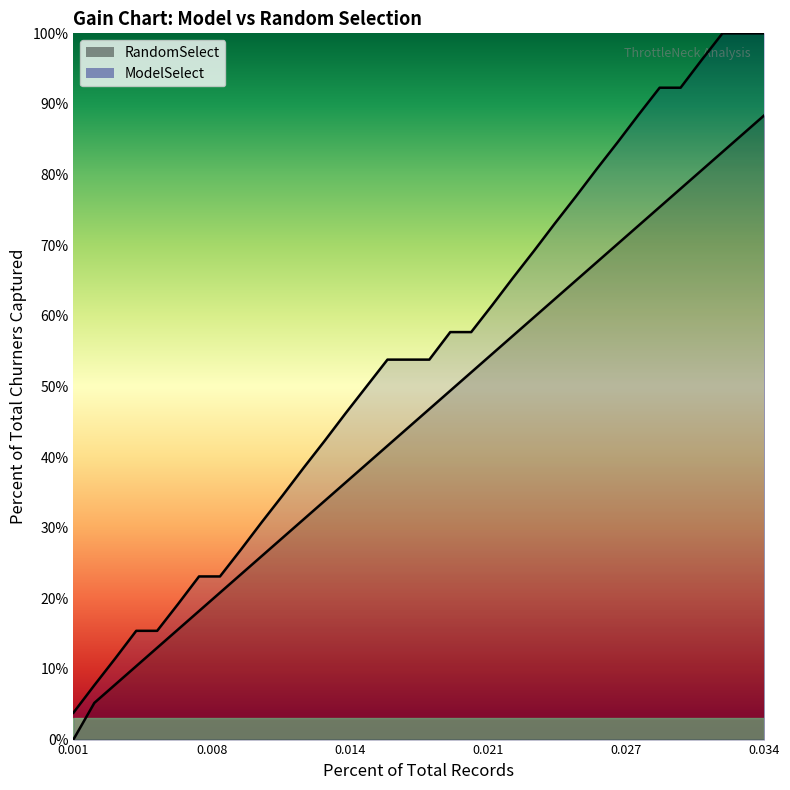

Rank the series at 0.028 from highest to lowest value.

ModelSelect, RandomSelect